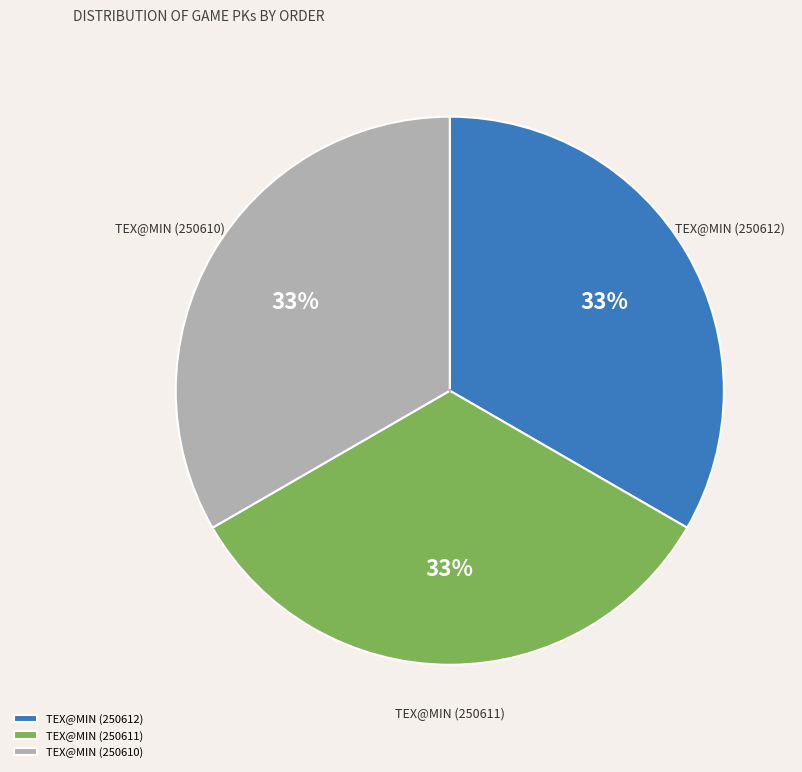

To the nearest percent, what is the average slice percentage?

33%